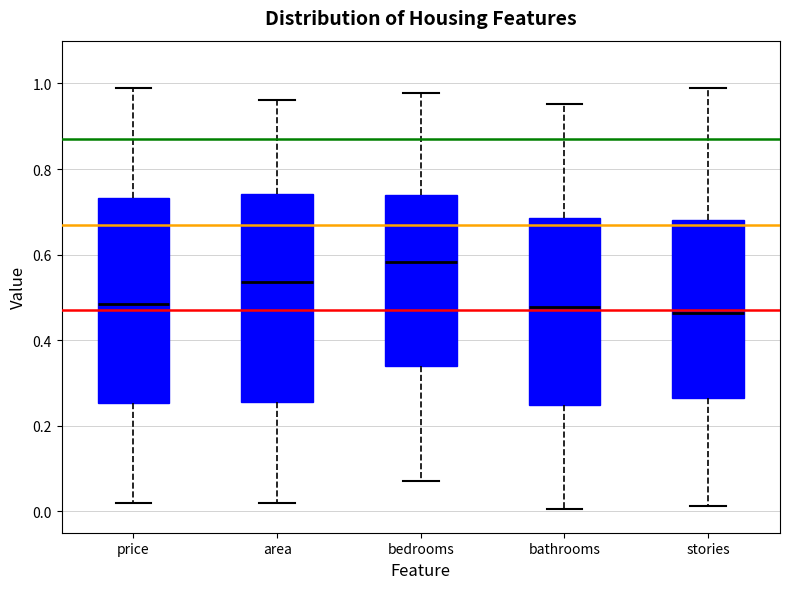

Which box's median line is the highest?

bedrooms